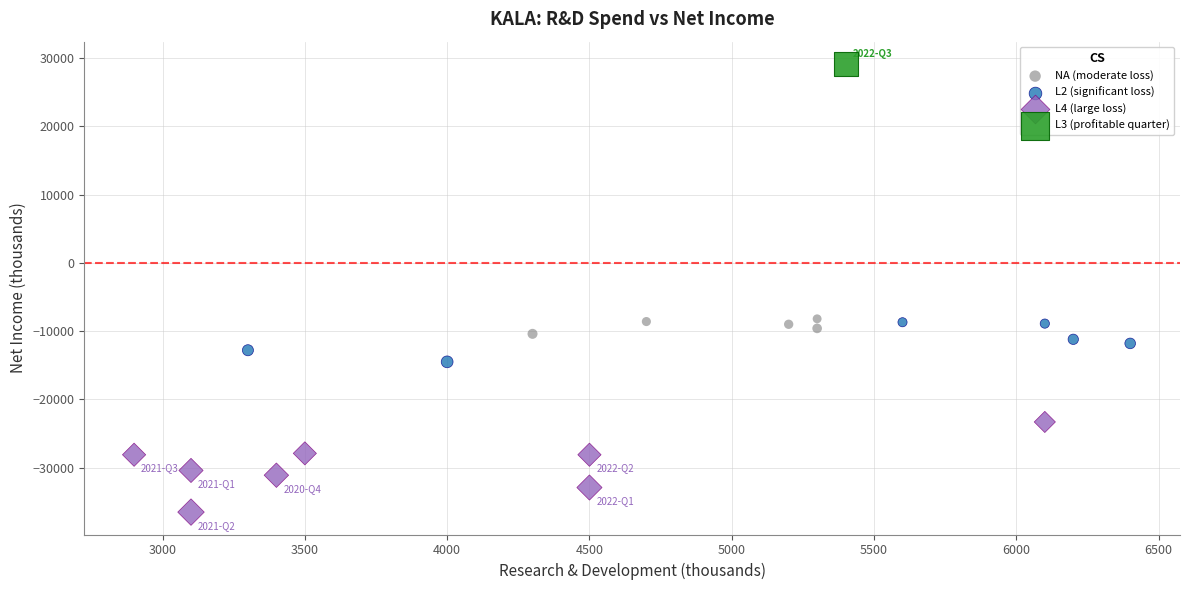

What are all the series names shown in the legend?

NA (moderate loss), L2 (significant loss), L4 (large loss), L3 (profitable quarter)